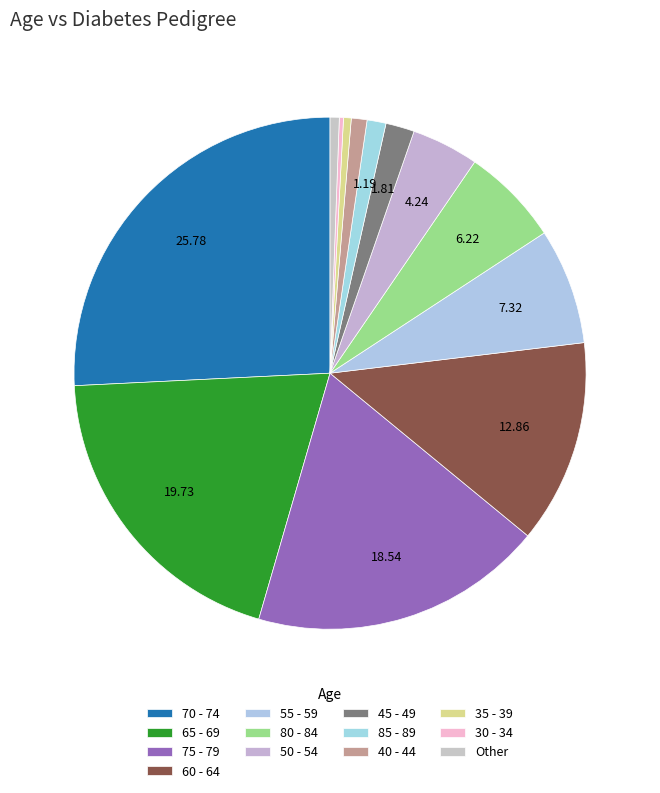

True or false: 55 - 59 accounts for 7% of the total.

True